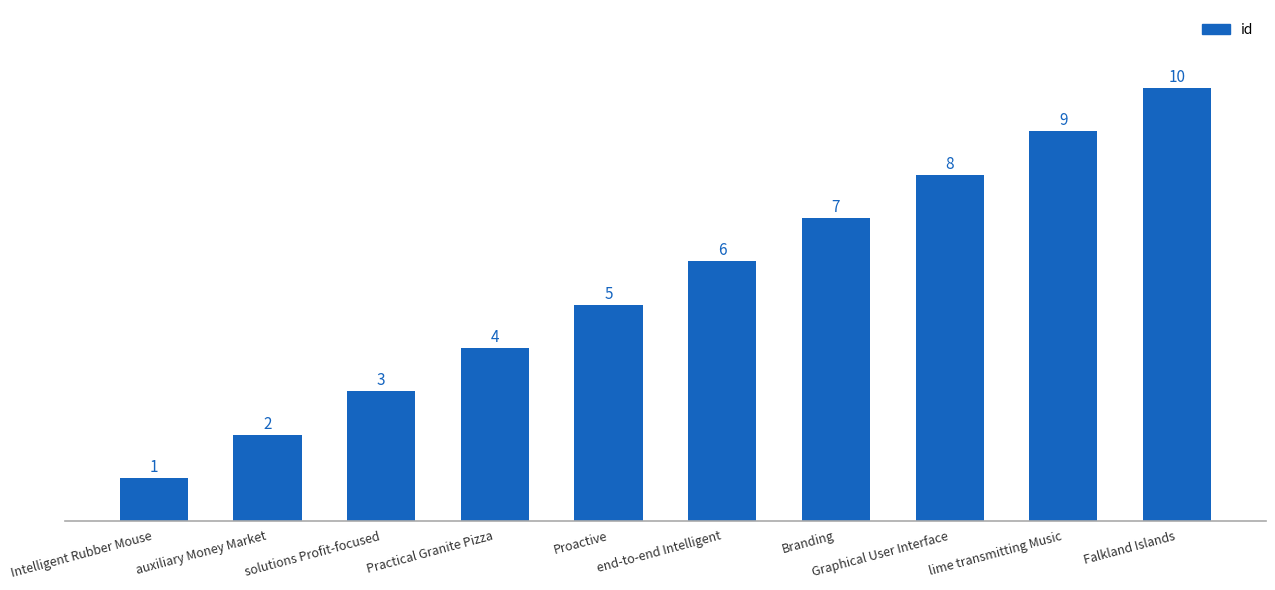

What is the label of the 10th bar from the right?

Intelligent Rubber Mouse